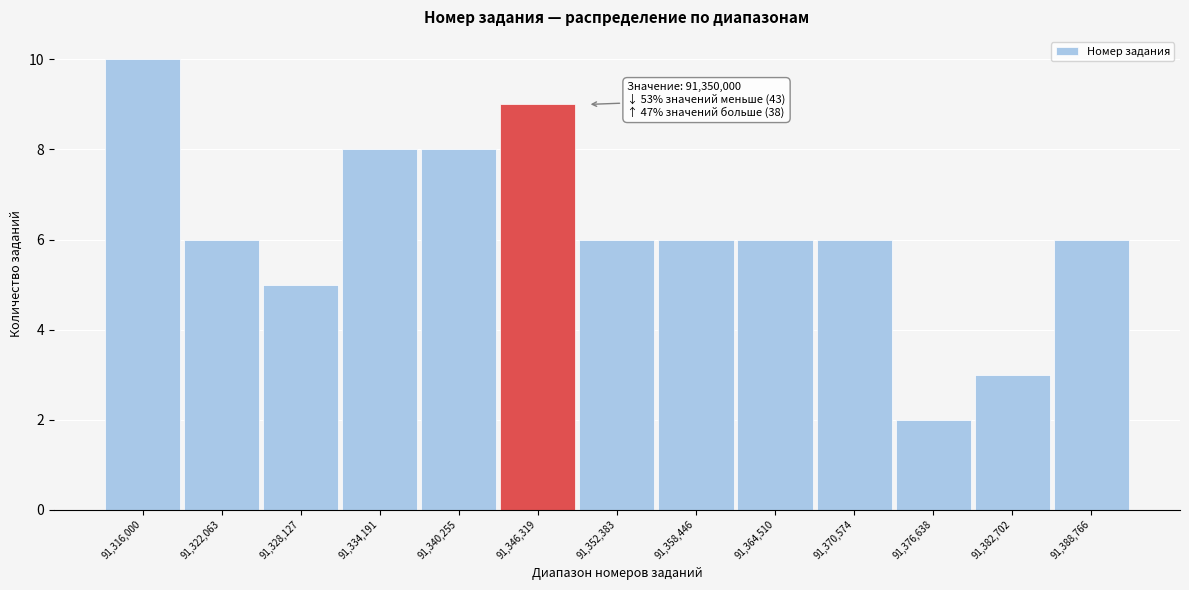

Reading left to right, what are all the values shown in this chart?

10	6	5	8	8	9	6	6	6	6	2	3	6